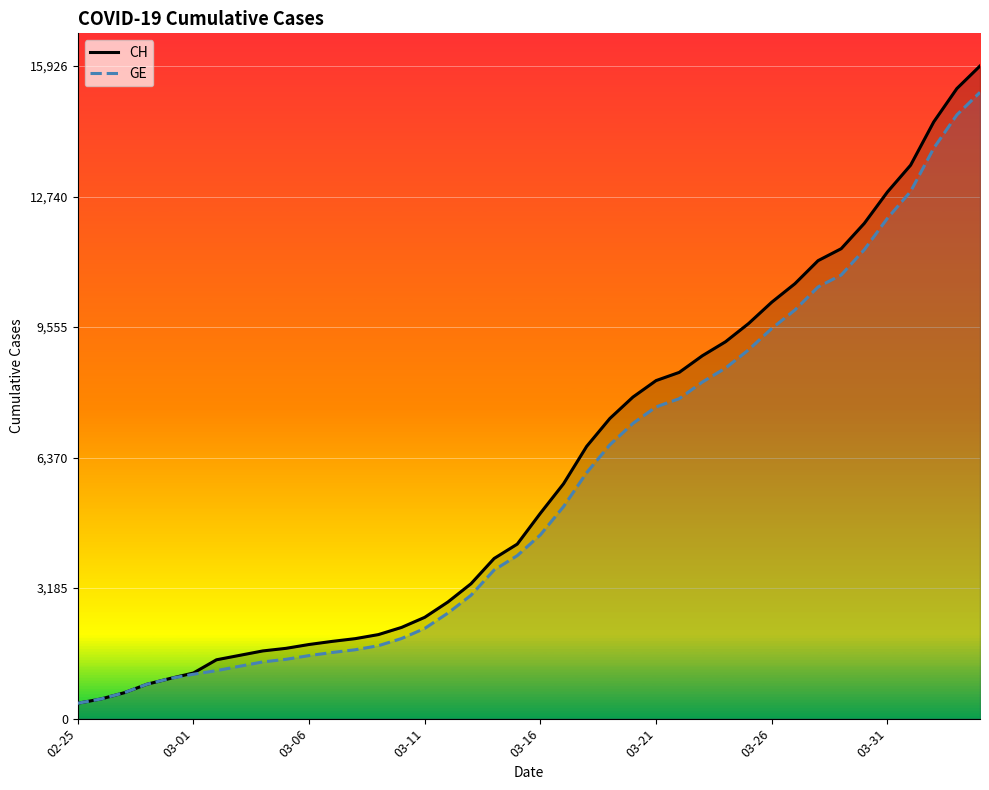

True or false: CH and GE cross at least once.

False